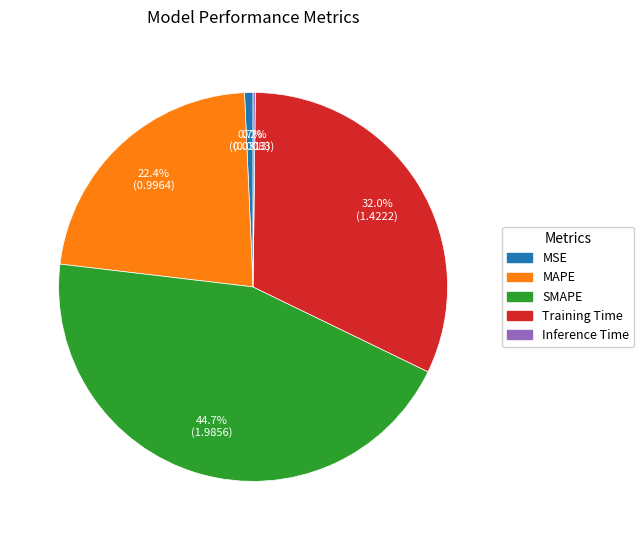

Is there a majority slice in this chart?

No